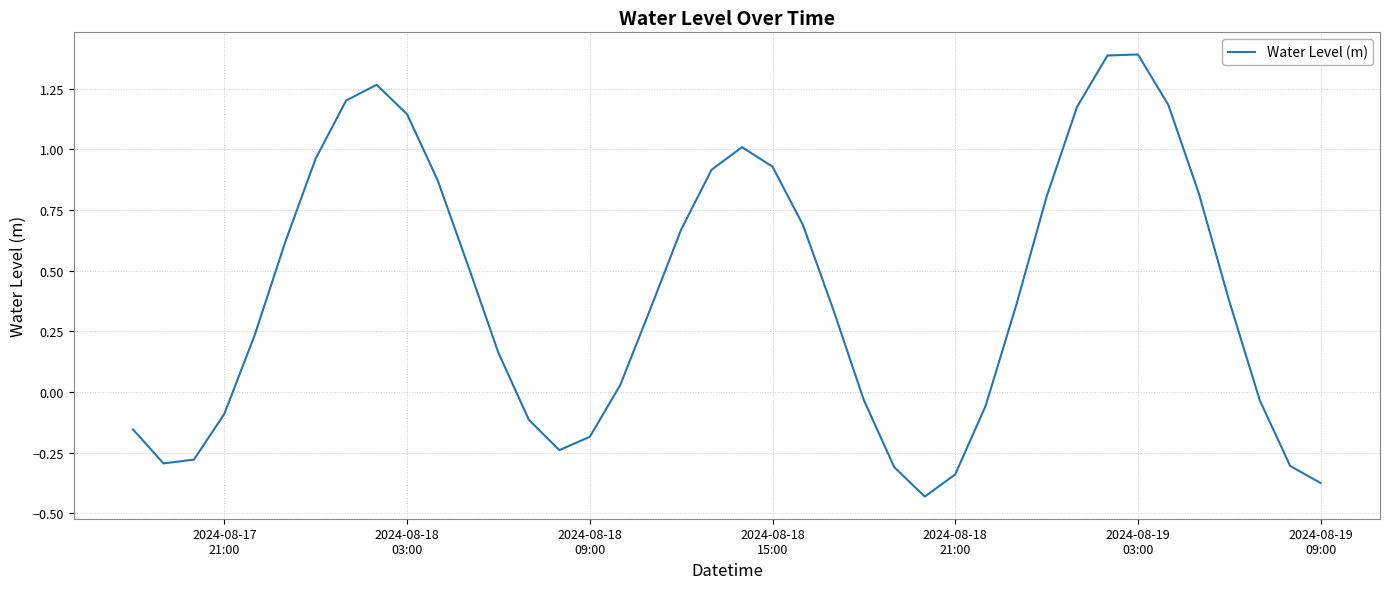

Does the chart have visible grid lines?

Yes